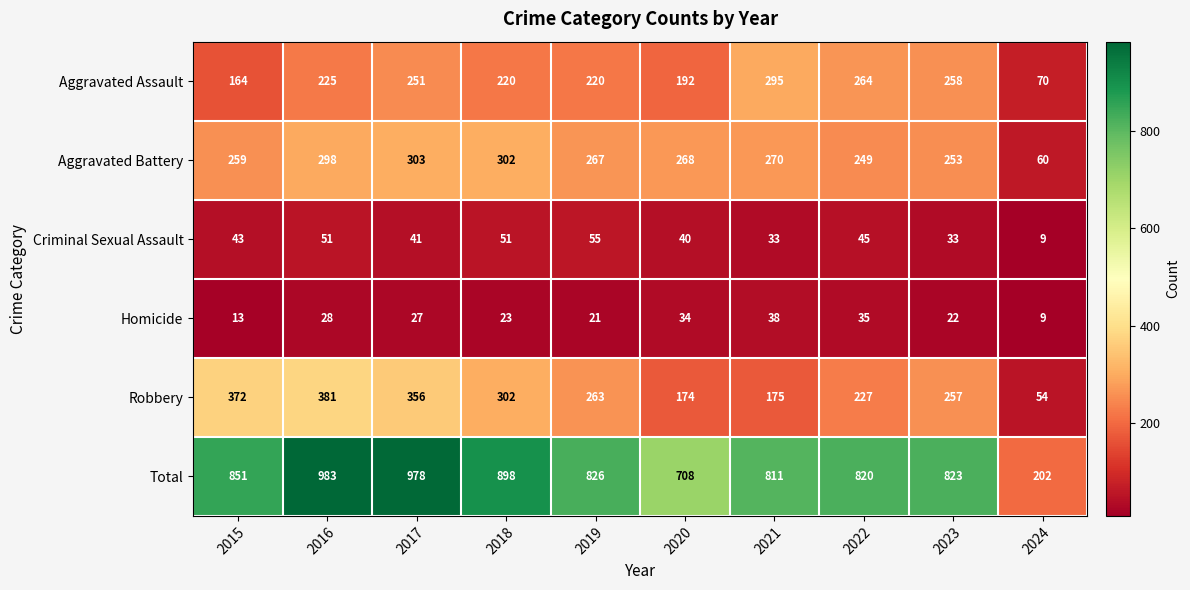

Between 2018 and 2021, which series saw the biggest shift?

Robbery